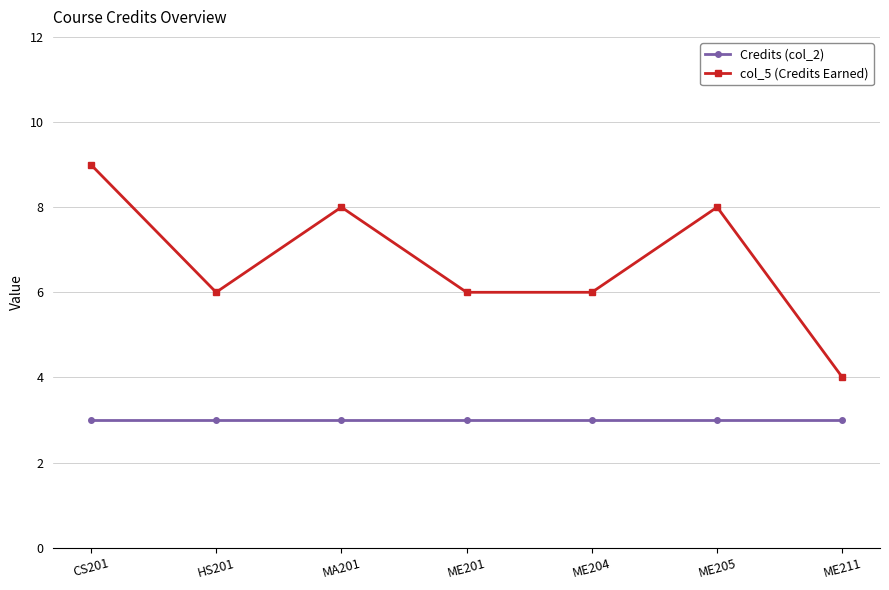

The Credits (col_2) series shows 3 at ME204. True or false?

True